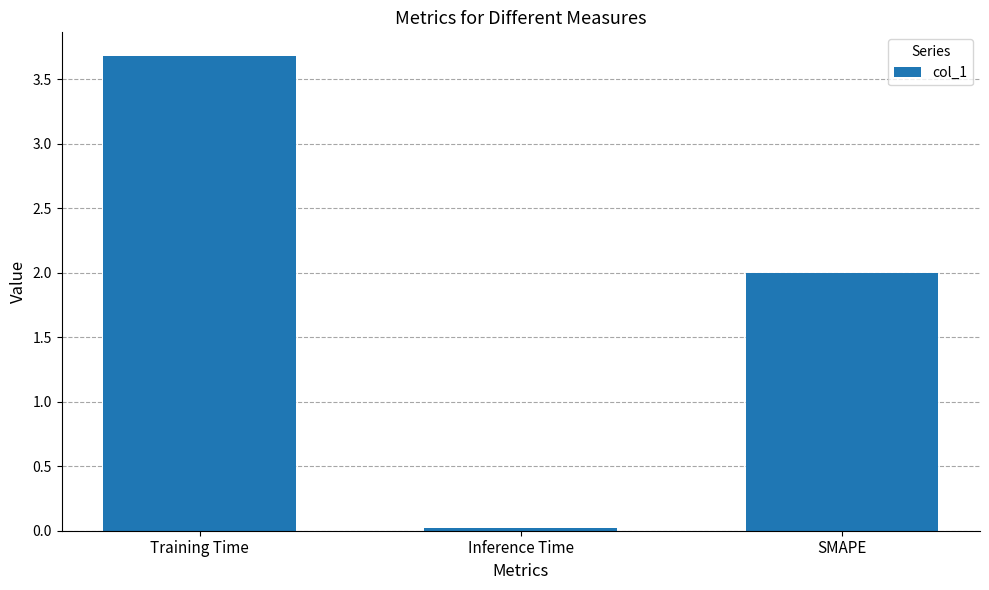

What value does the data have at SMAPE?

2.0